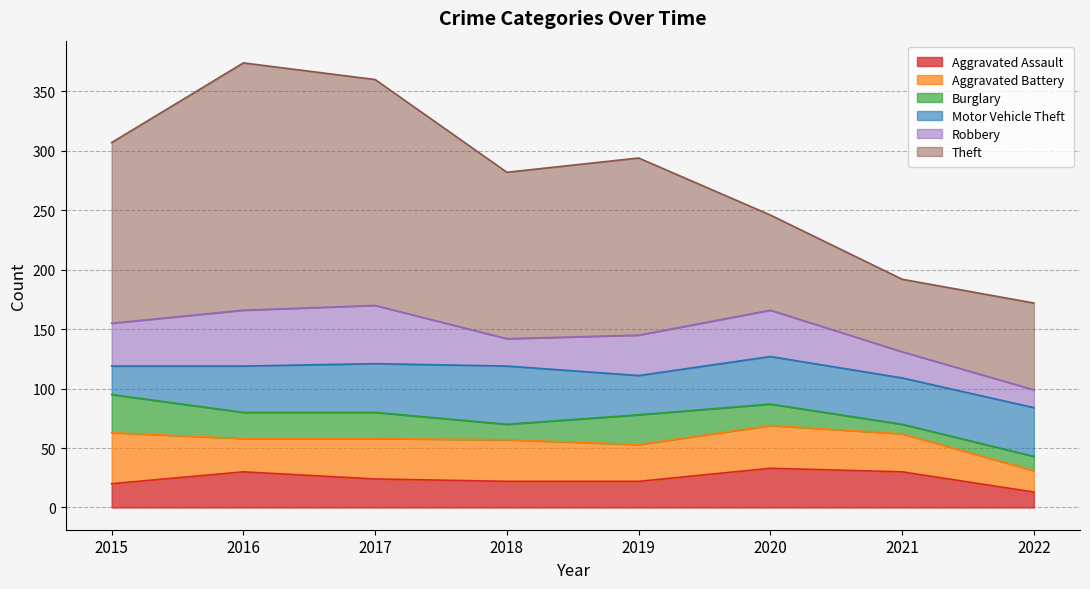

At which label is Aggravated Assault closest to 23?

2017